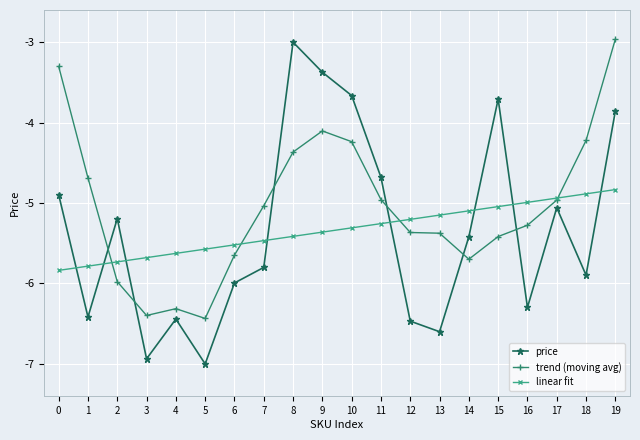

The value of linear fit at 5 is -5.6. True or false?

True